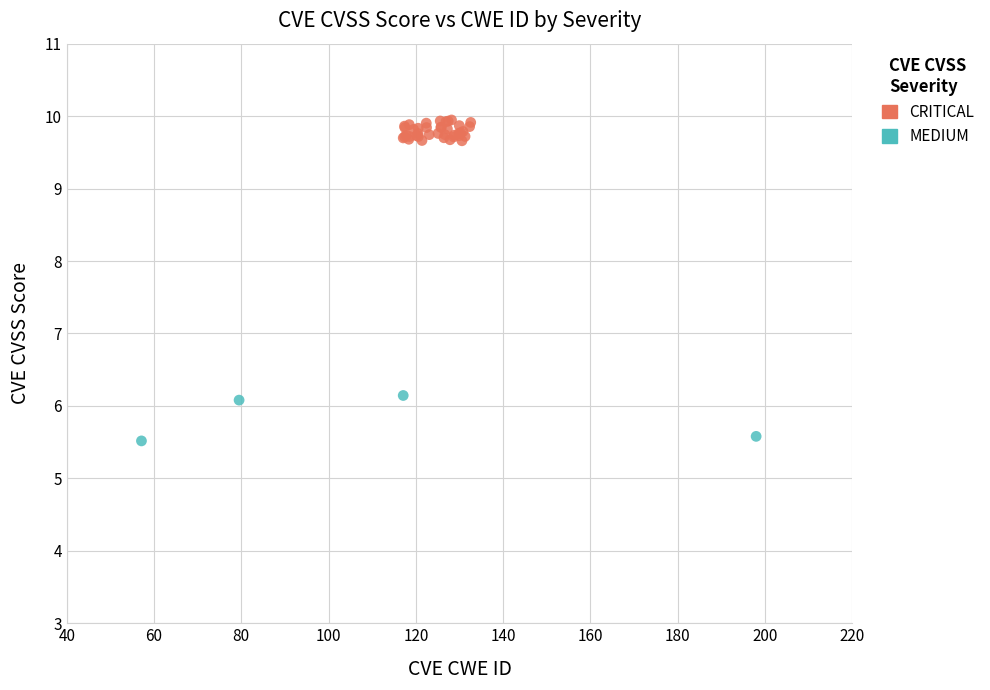

Which series contains the lowest Y value?

MEDIUM